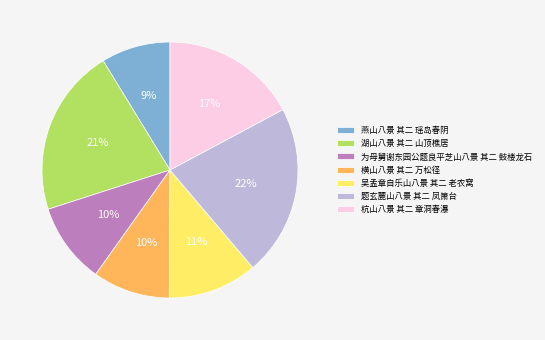

How many segments does this pie chart have?

7